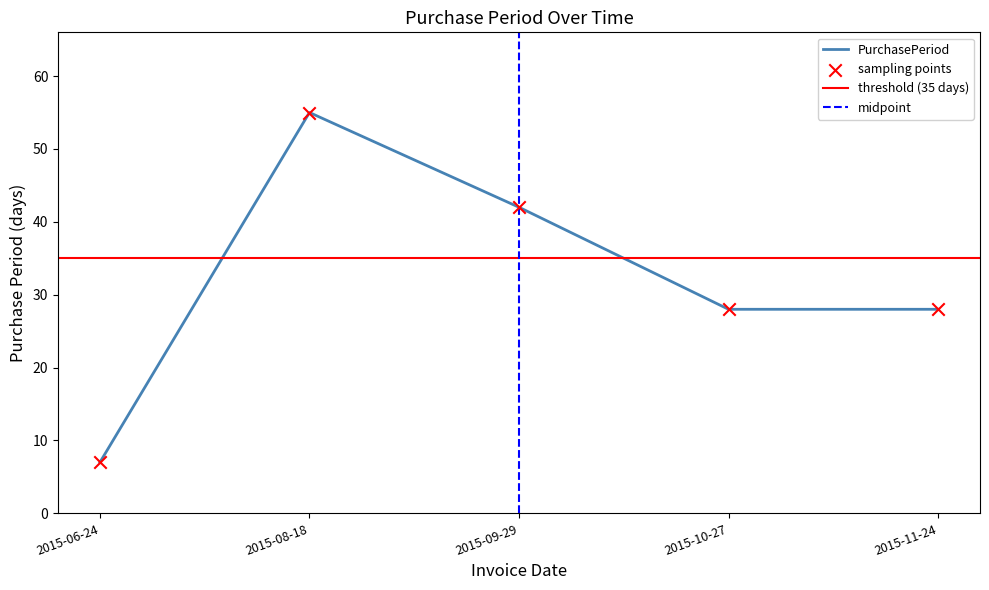

What is the ratio of the value at 2015-11-24 to the value at 2015-10-27?

1.0